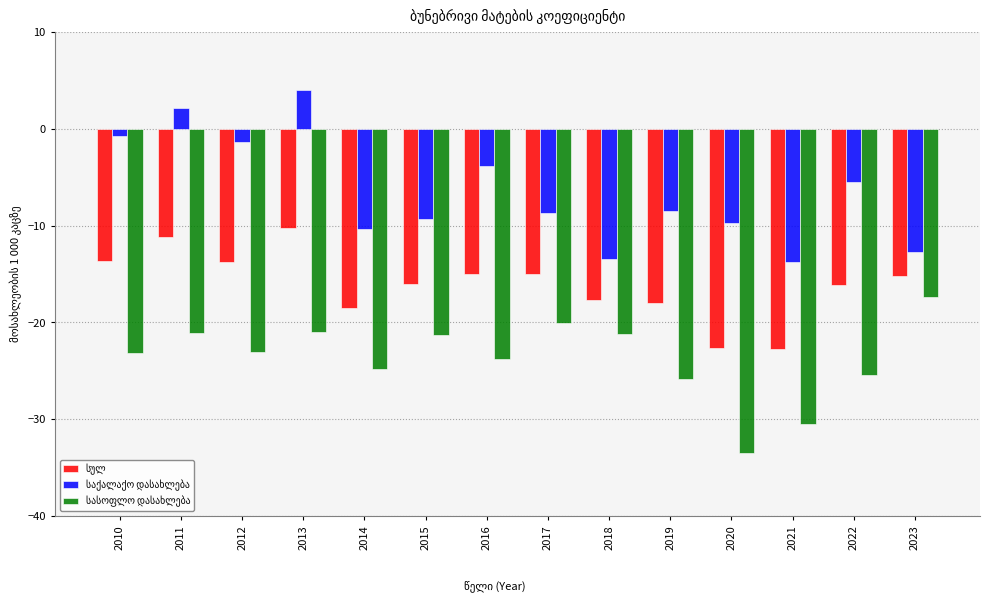

Which category has the lowest value across all series?

2020